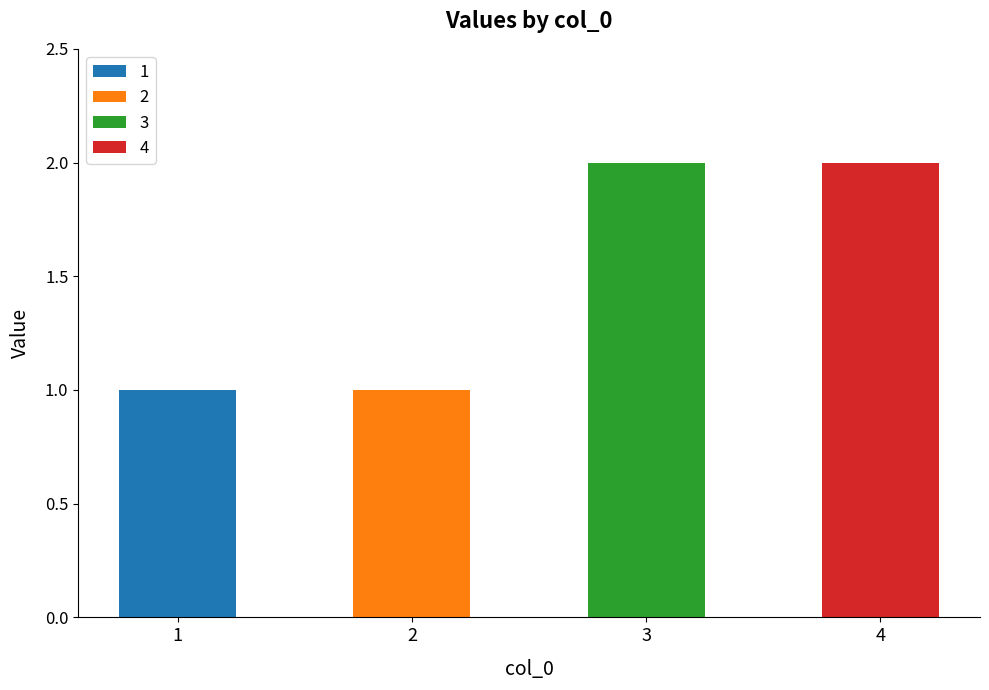

Are the bars horizontal?

No